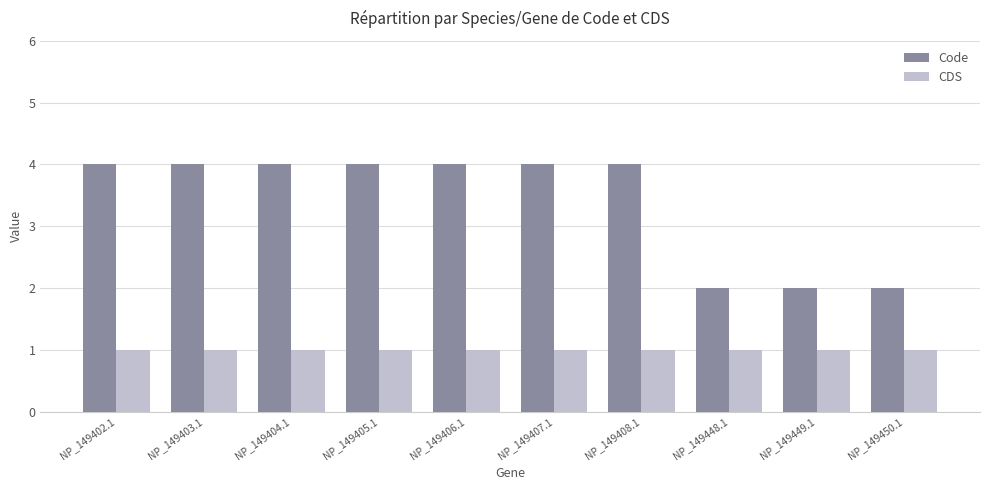

Which series has the widest spread of values?

Code